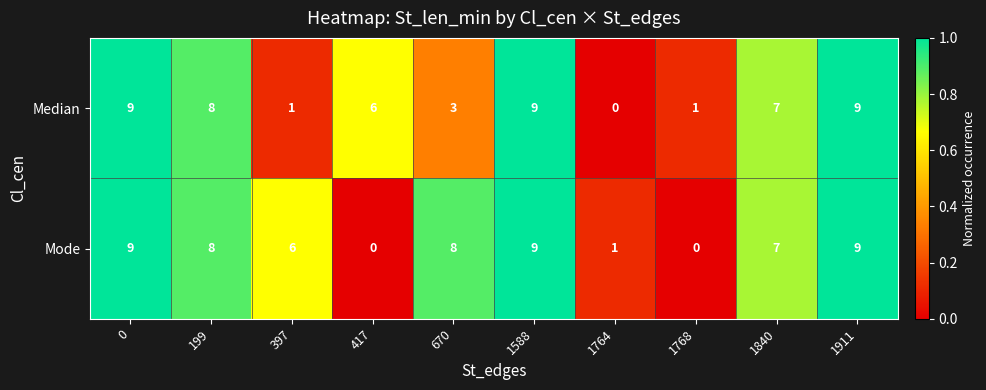

What is the sum of the Median values at 417 and 1768?

7